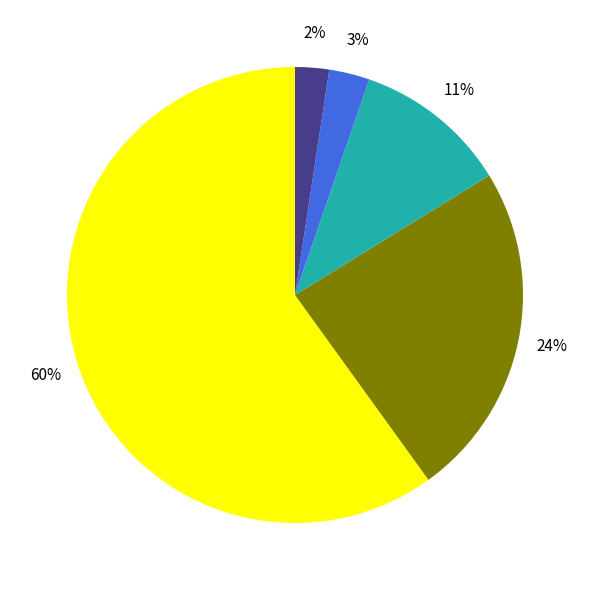

To the nearest percent, what is the average slice percentage?

20%